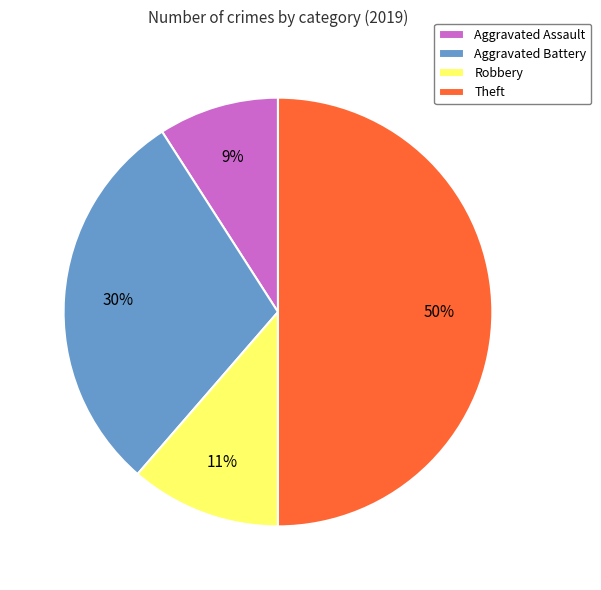

Do Theft and Robbery together represent more than half of the pie?

Yes